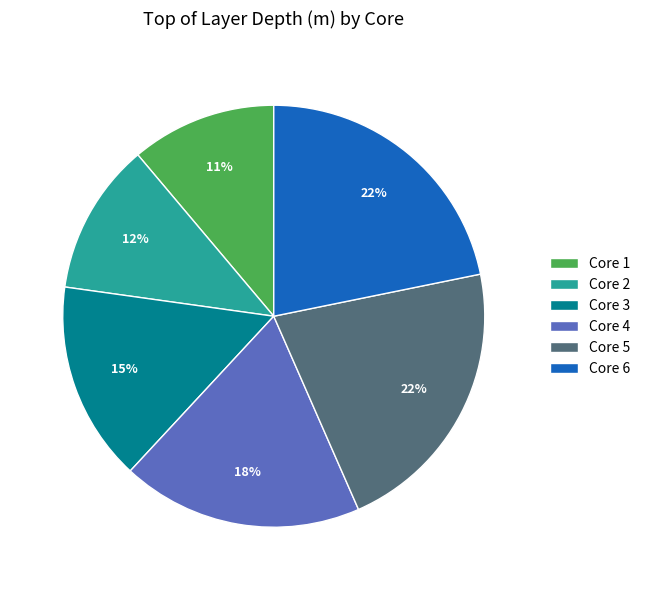

To the nearest percent, what is the combined percentage of Core 3 and Core 2?

27%